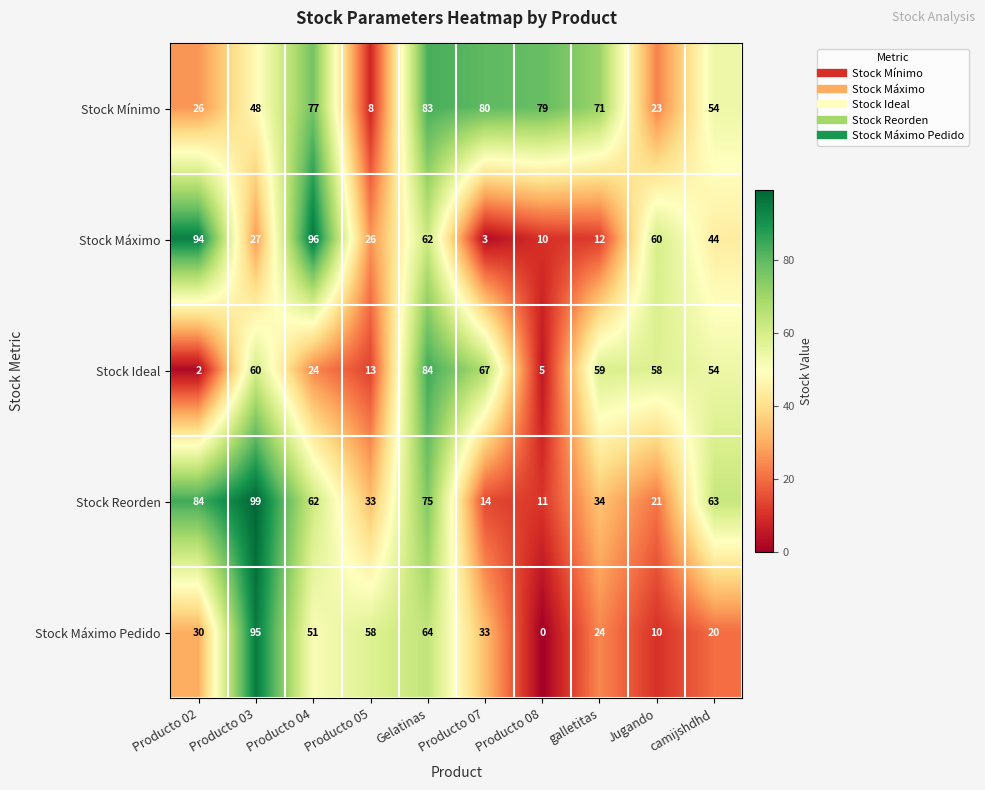

What is the greatest value displayed?

99